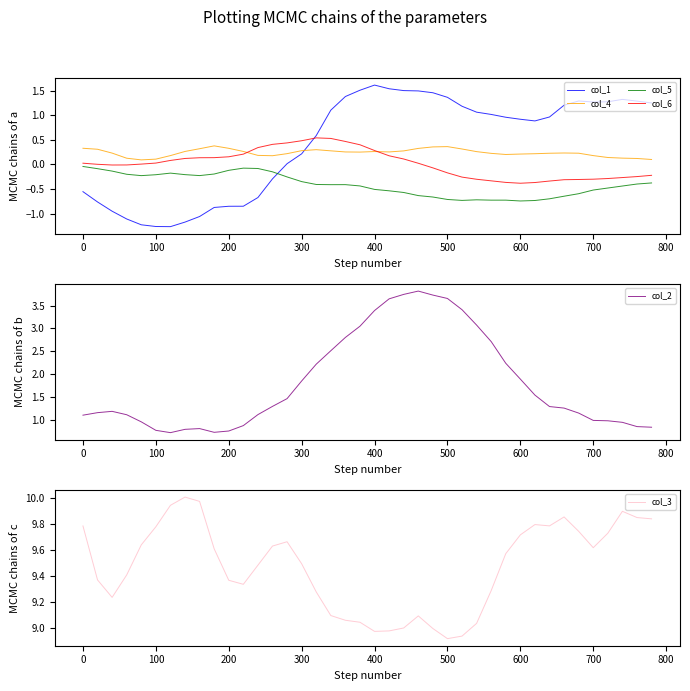

The value of col_5 at 200 is -0.1. True or false?

True